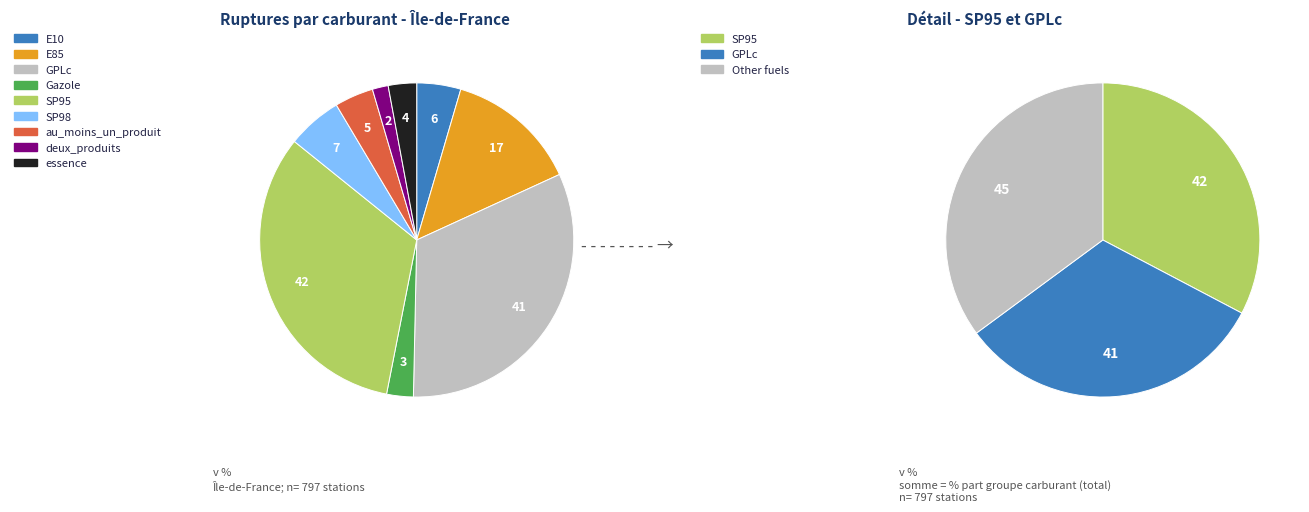

To the nearest percent, what portion does au_moins_un_produit represent?

4%